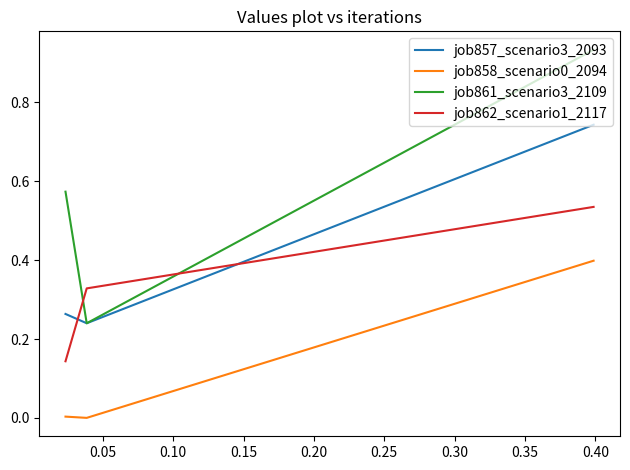

Which series has the largest range (max minus min)?

job861_scenario3_2109